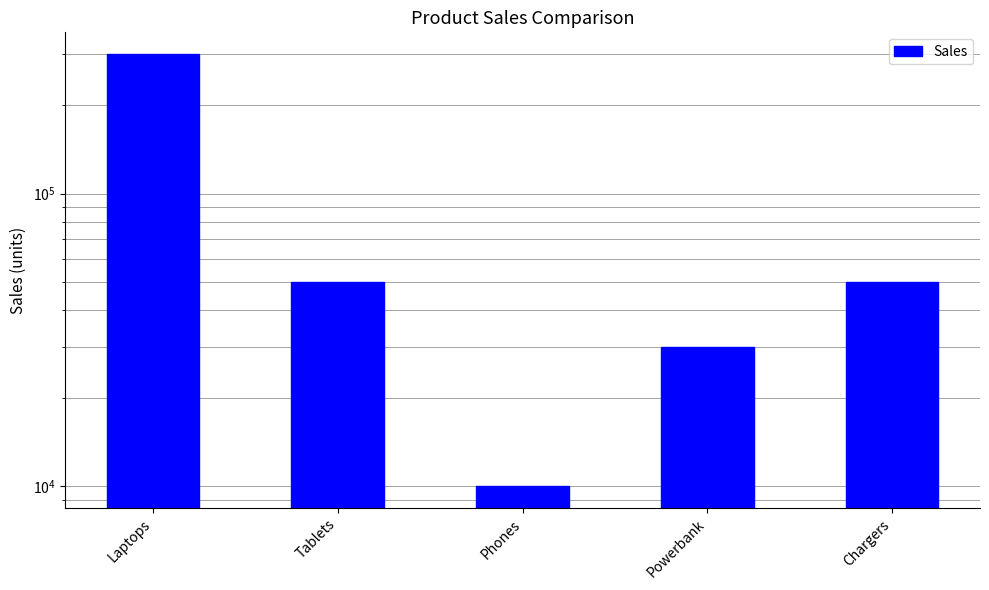

What is the change in value from Phones to Powerbank?

+20000